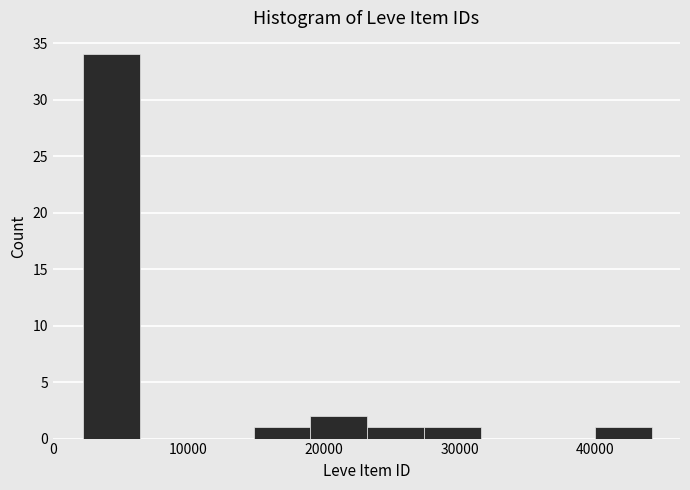

Reading left to right, list every bar in this chart as the range it spans on the x-axis followed by its height. Neither the bar edges nor the heights are printed on the chart, so give them approximately, as read against the axes.

2000 to 6000: 34
6000 to 11000: 0
11000 to 15000: 0
15000 to 19000: 1
19000 to 23000: 2
23000 to 27000: 1
27000 to 32000: 1
32000 to 36000: 0
36000 to 40000: 0
40000 to 44000: 1